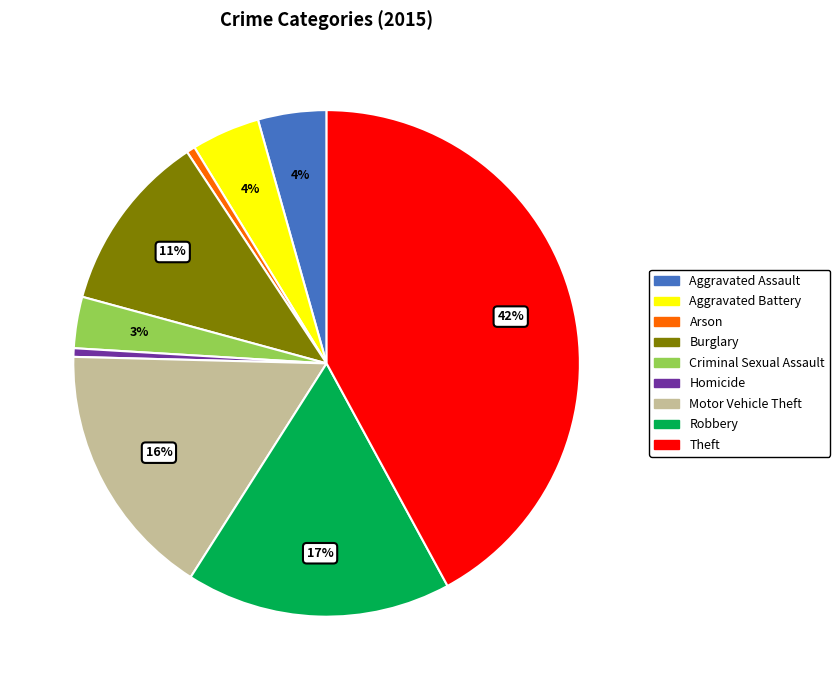

To the nearest percent, what is the average slice percentage?

11%